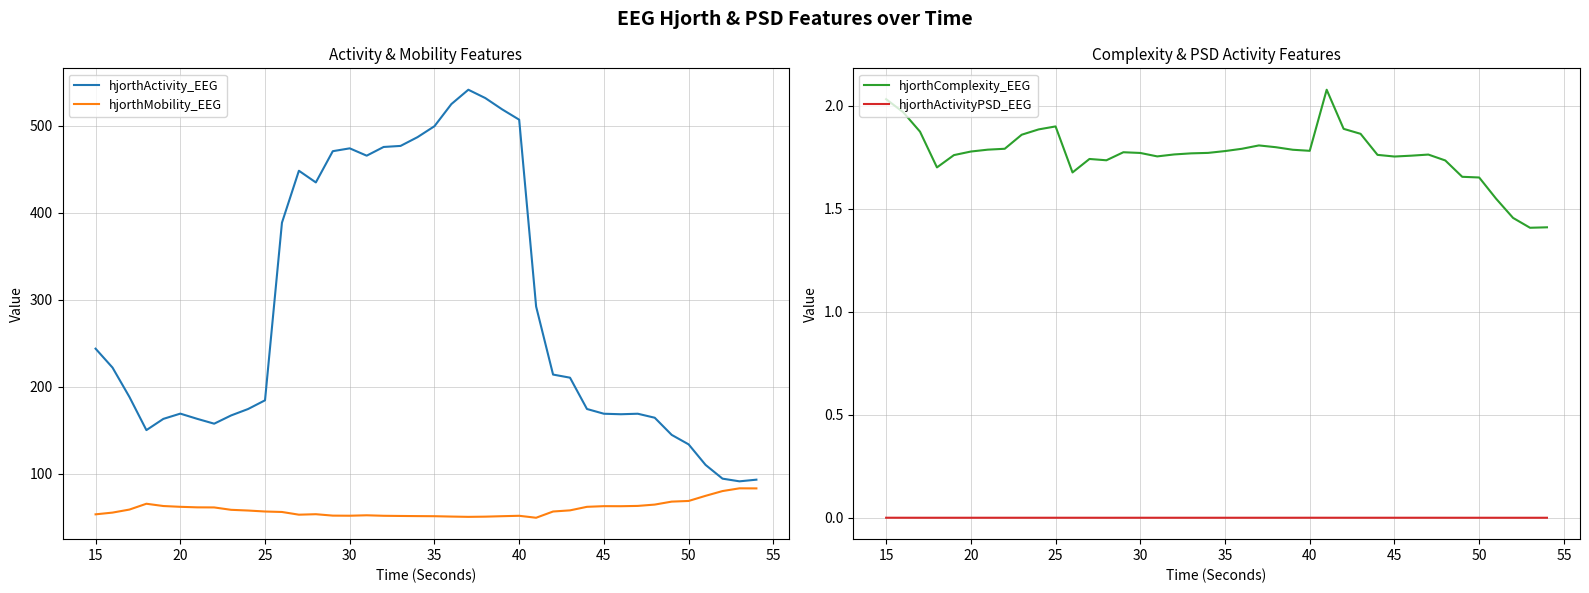

How many lines are shown in the chart?

4